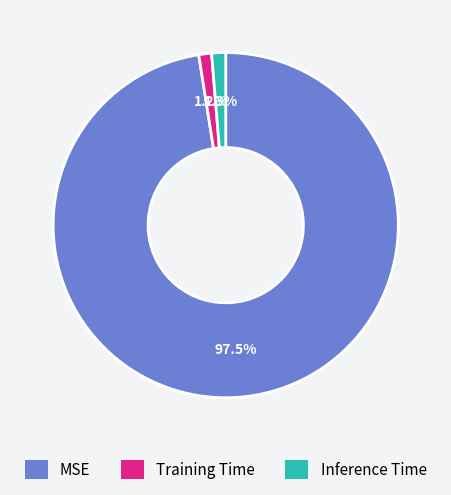

To the nearest percent, what is the average slice percentage?

33%